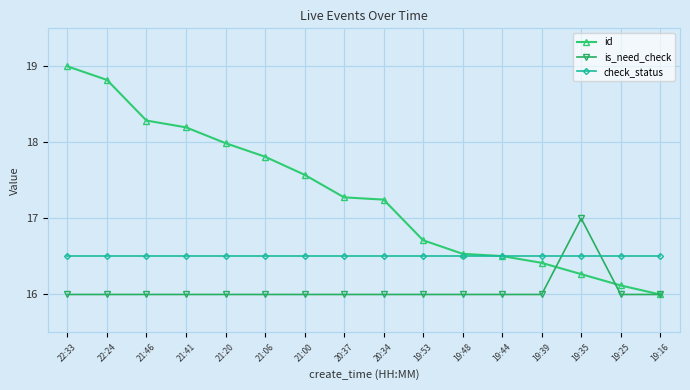

At which category is the sum across all series the highest?

22:33